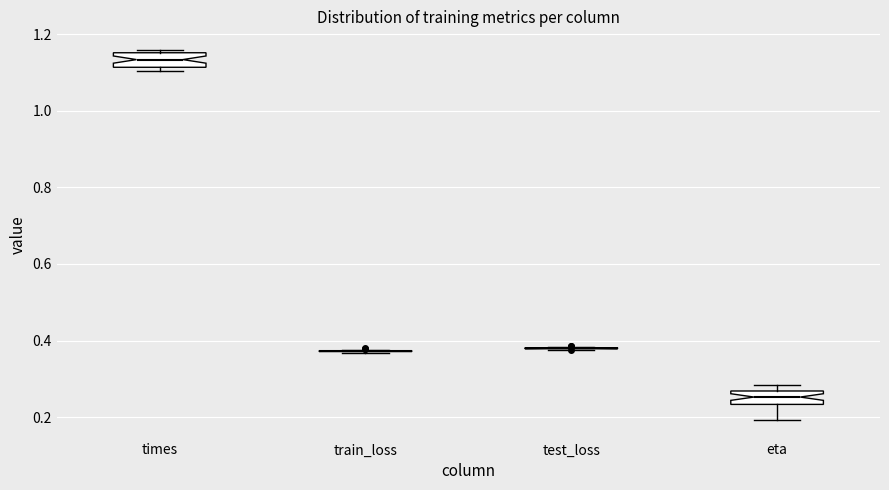

Reading left to right, read every box against the y-axis: the position of its median line, the range the box covers, and the ends of its whiskers. The values are not printed on the chart, so give them approximately, as read against the axis.

times: median 1.14, box 1.12 to 1.16, whiskers 1.10 to 1.16 (just above the box's upper edge)
train_loss: box collapsed to a line at 0.38, whiskers 0.36 to 0.38
test_loss: box collapsed to a line at 0.38, whiskers 0.38 to 0.38
eta: median 0.26 (inside the box), box 0.24 to 0.26, whiskers 0.20 to 0.28